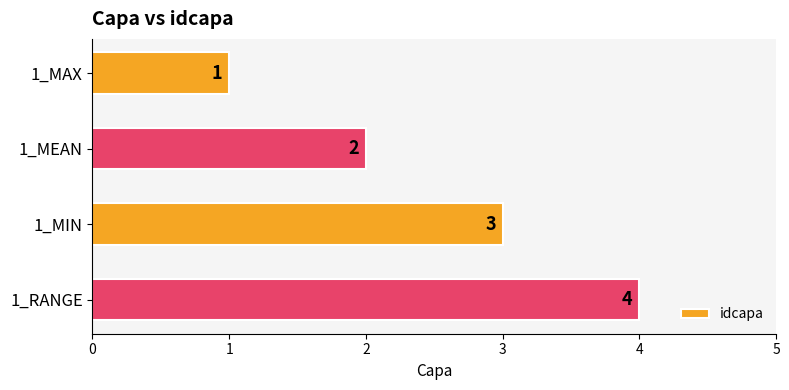

Is it true that the value at 1_RANGE is 7?

False